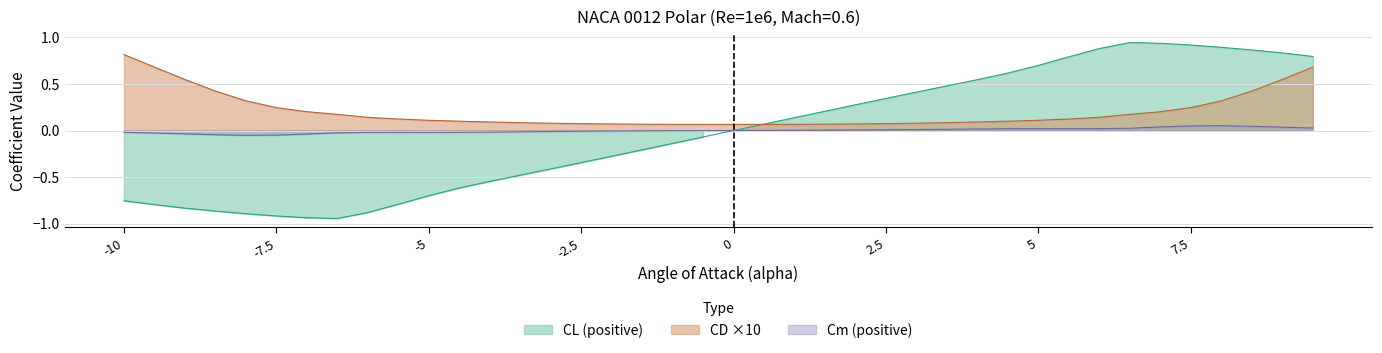

What is the spread (max minus min) of values at 3.0?

0.4